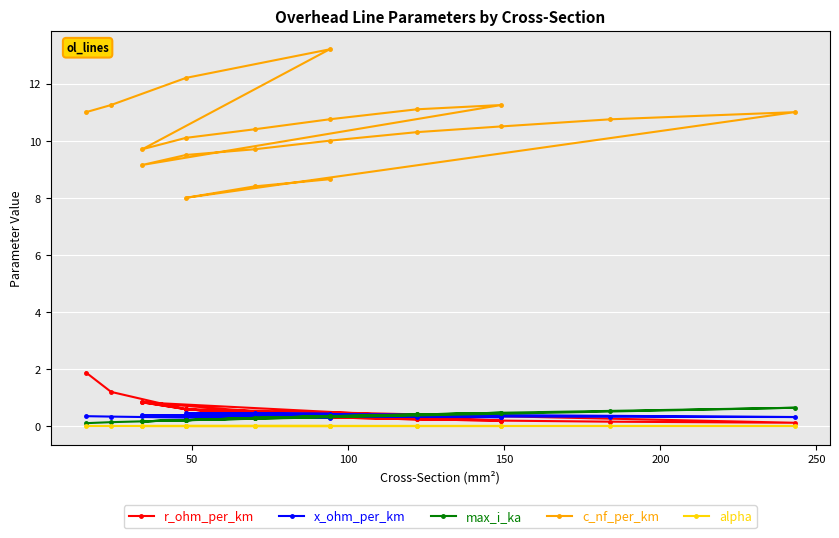

True or false: c_nf_per_km has more than 0 interior local peaks.

True